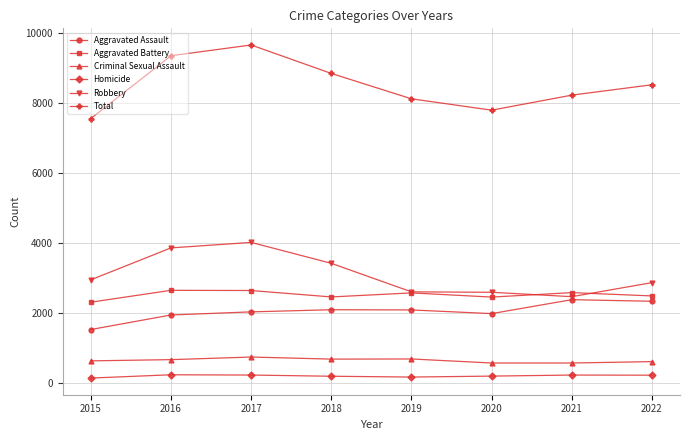

Rank the series by their maximum value, from lowest to highest.

Homicide, Criminal Sexual Assault, Aggravated Assault, Aggravated Battery, Robbery, Total